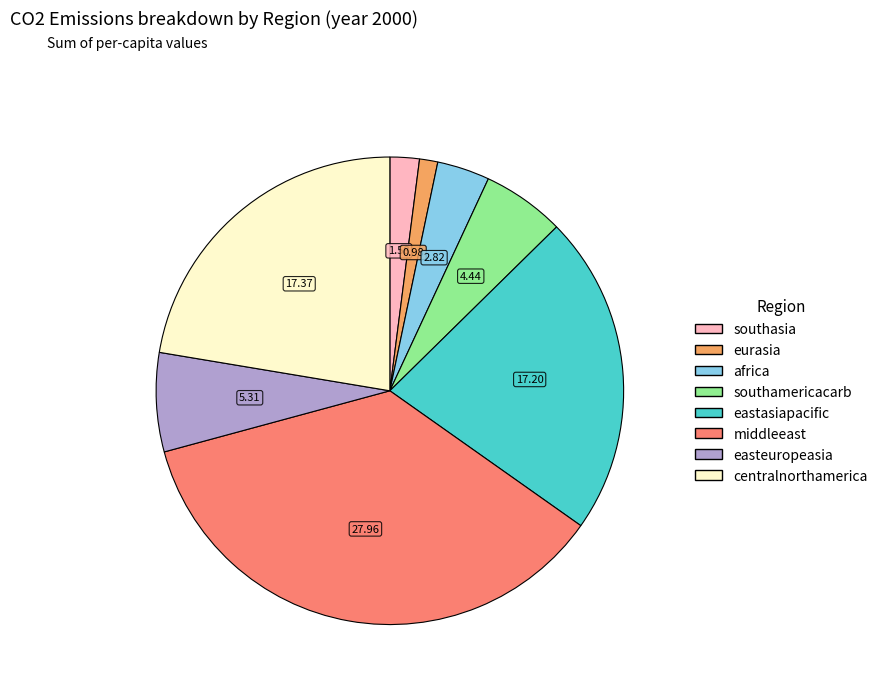

Which slice is the smallest?

eurasia